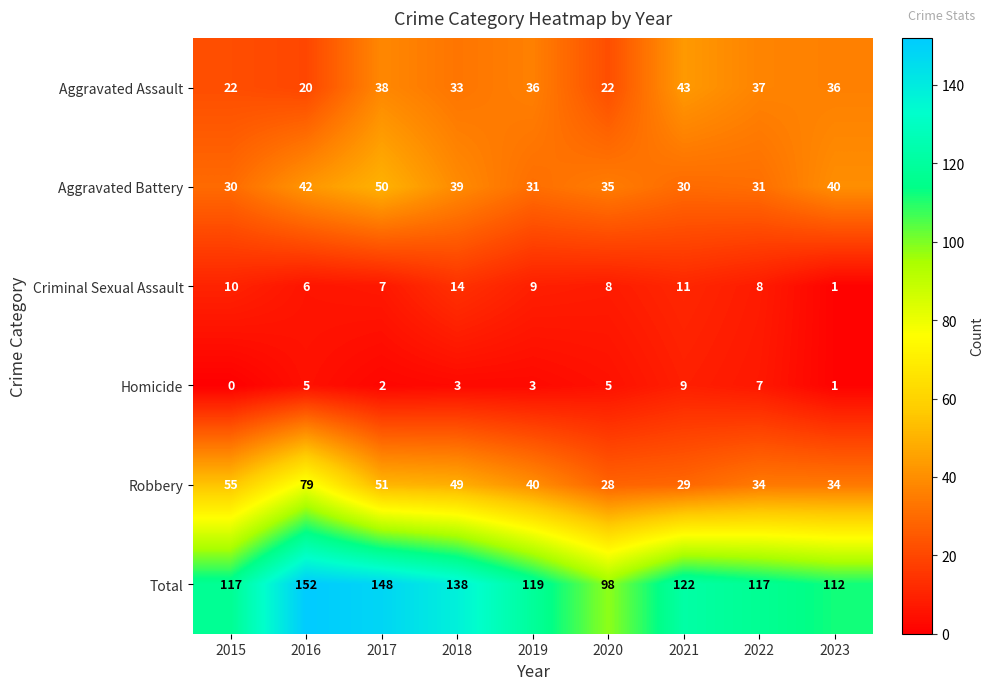

How many series are shown in this chart?

6